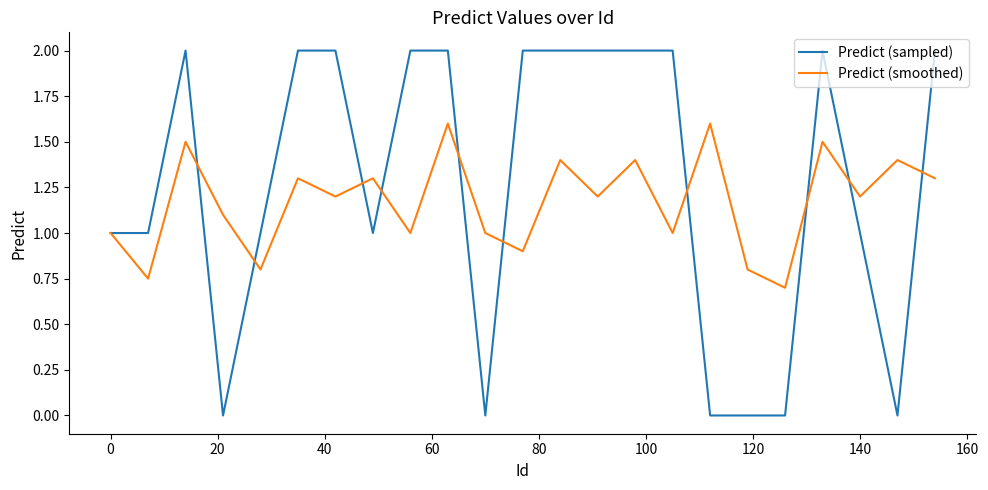

Rank the series by their maximum value, from highest to lowest.

Predict (sampled), Predict (smoothed)